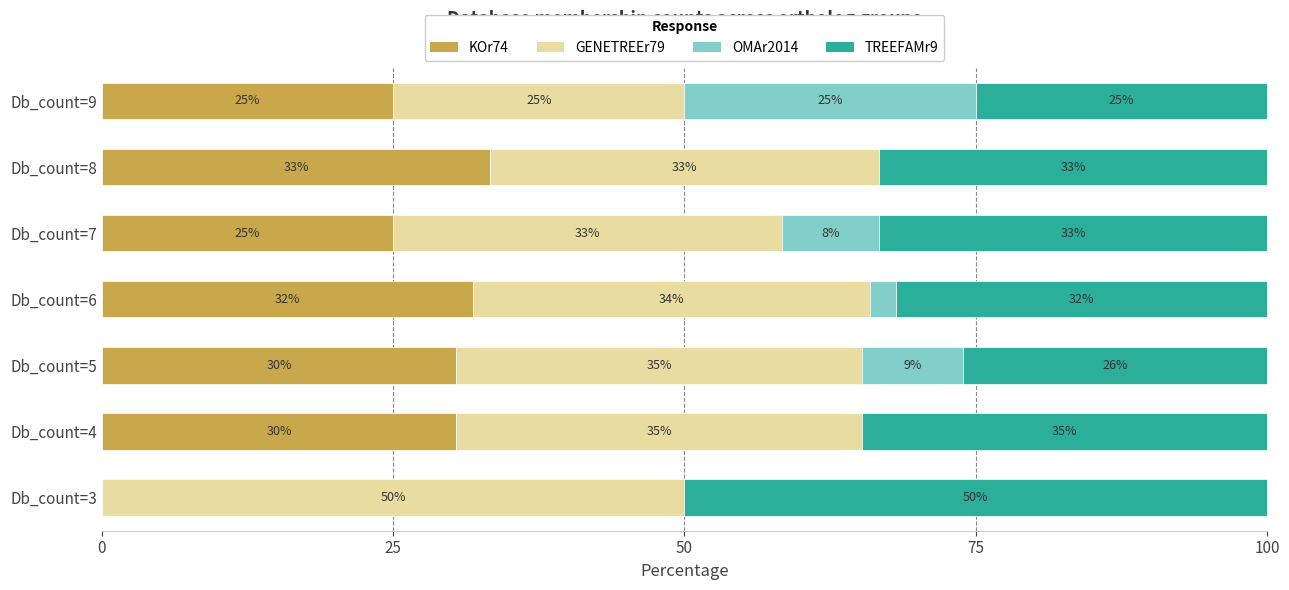

What are all the series names shown in the legend?

KOr74, GENETREEr79, OMAr2014, TREEFAMr9